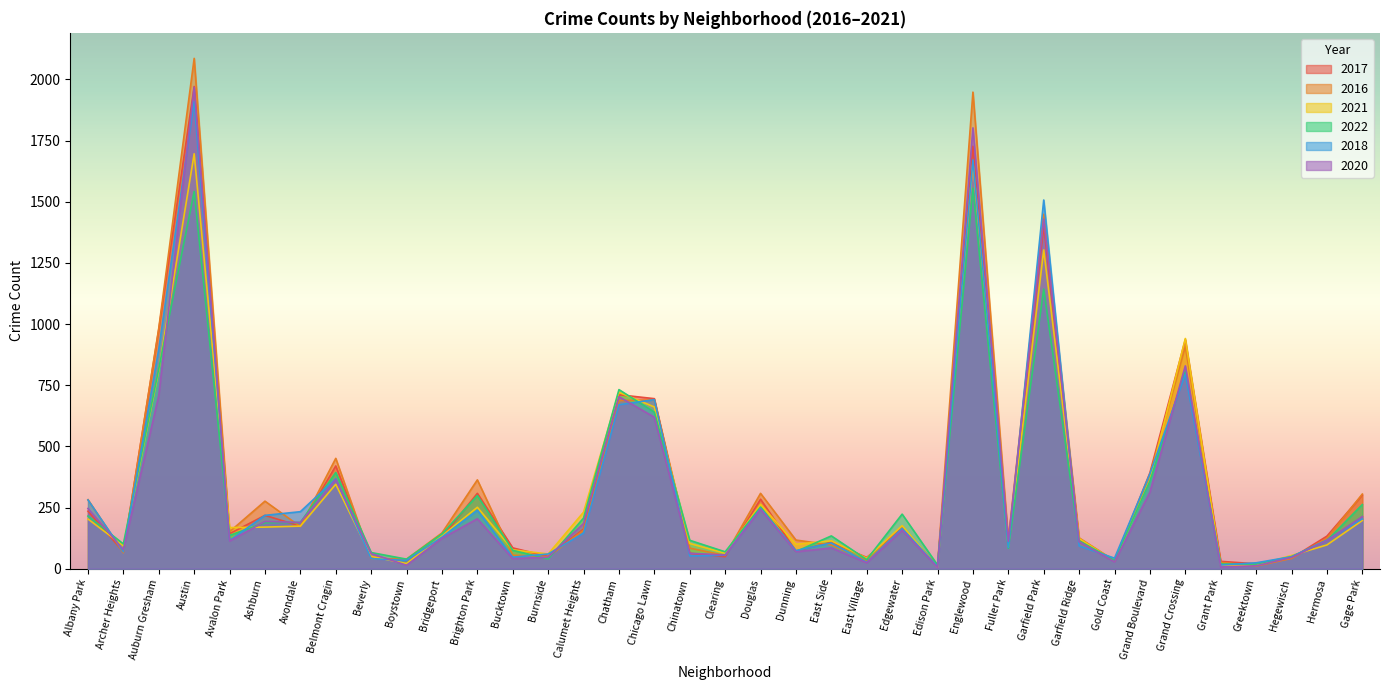

What is the average value of the 2016 series?

352